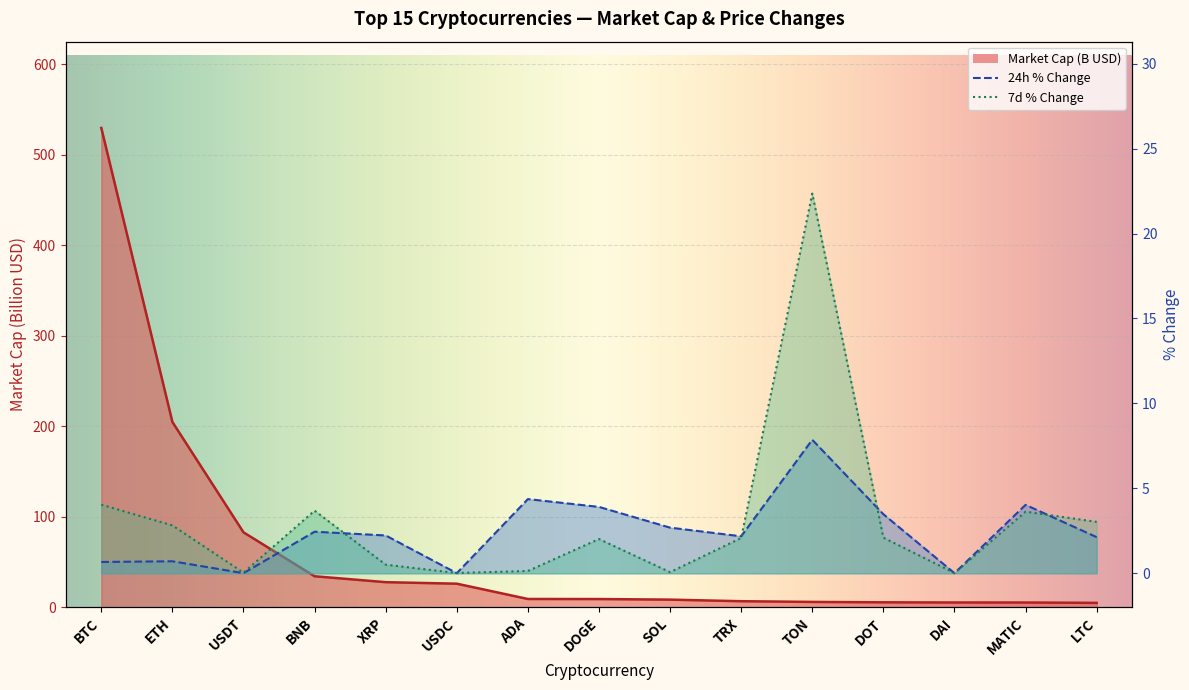

The Market Cap (B) series shows 6.8 at TRX. True or false?

True